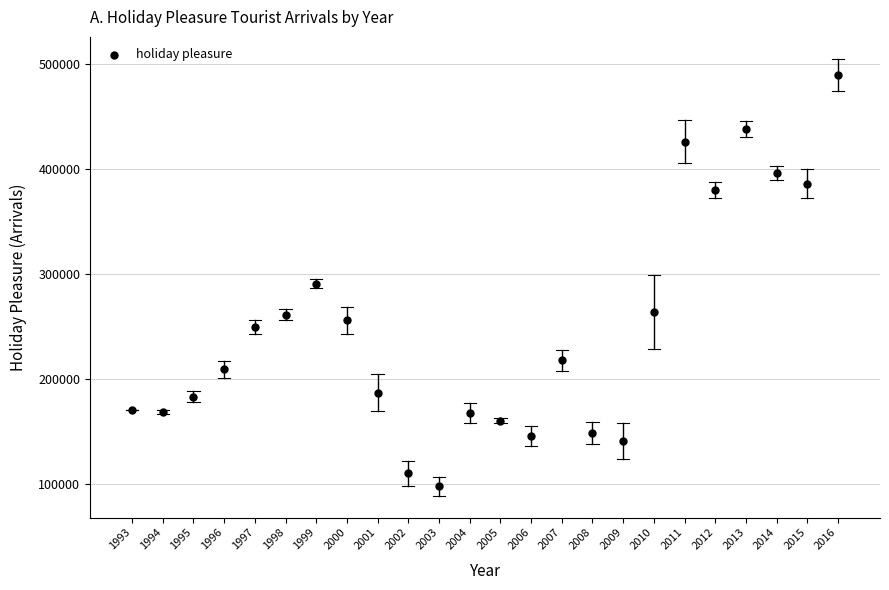

What is the range of X values (max minus min)?

23